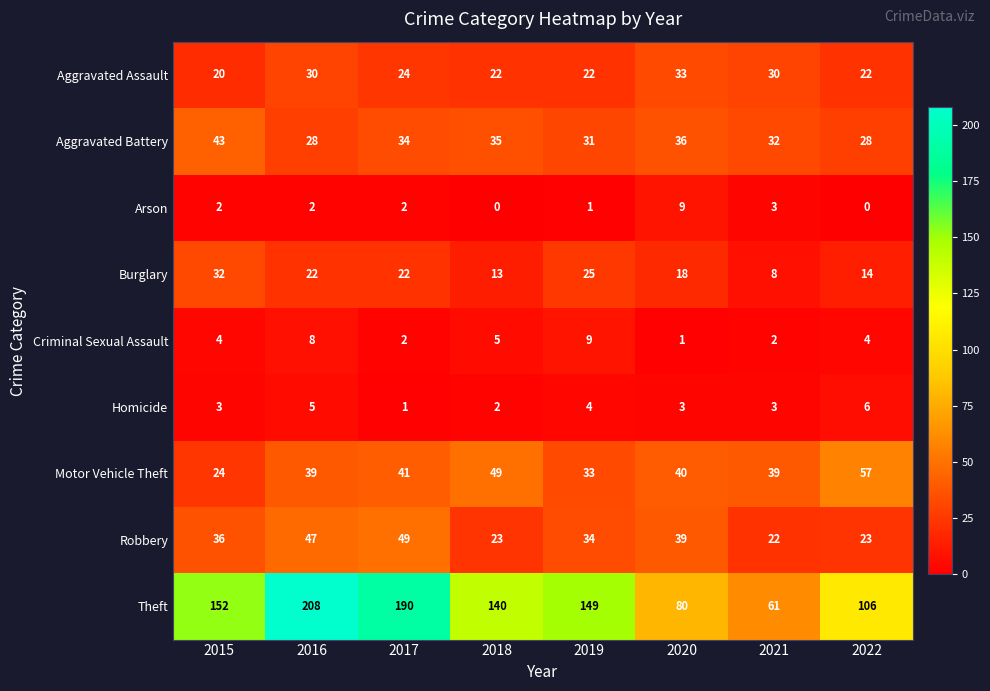

Read the Aggravated Assault value at 2021, to the nearest 5.

30